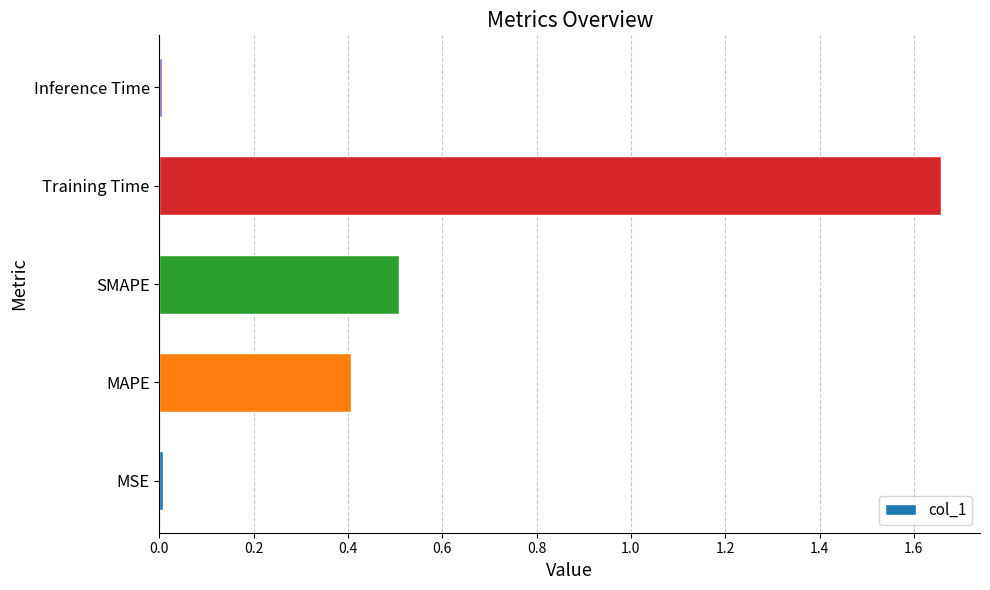

How many bars are there in total?

5